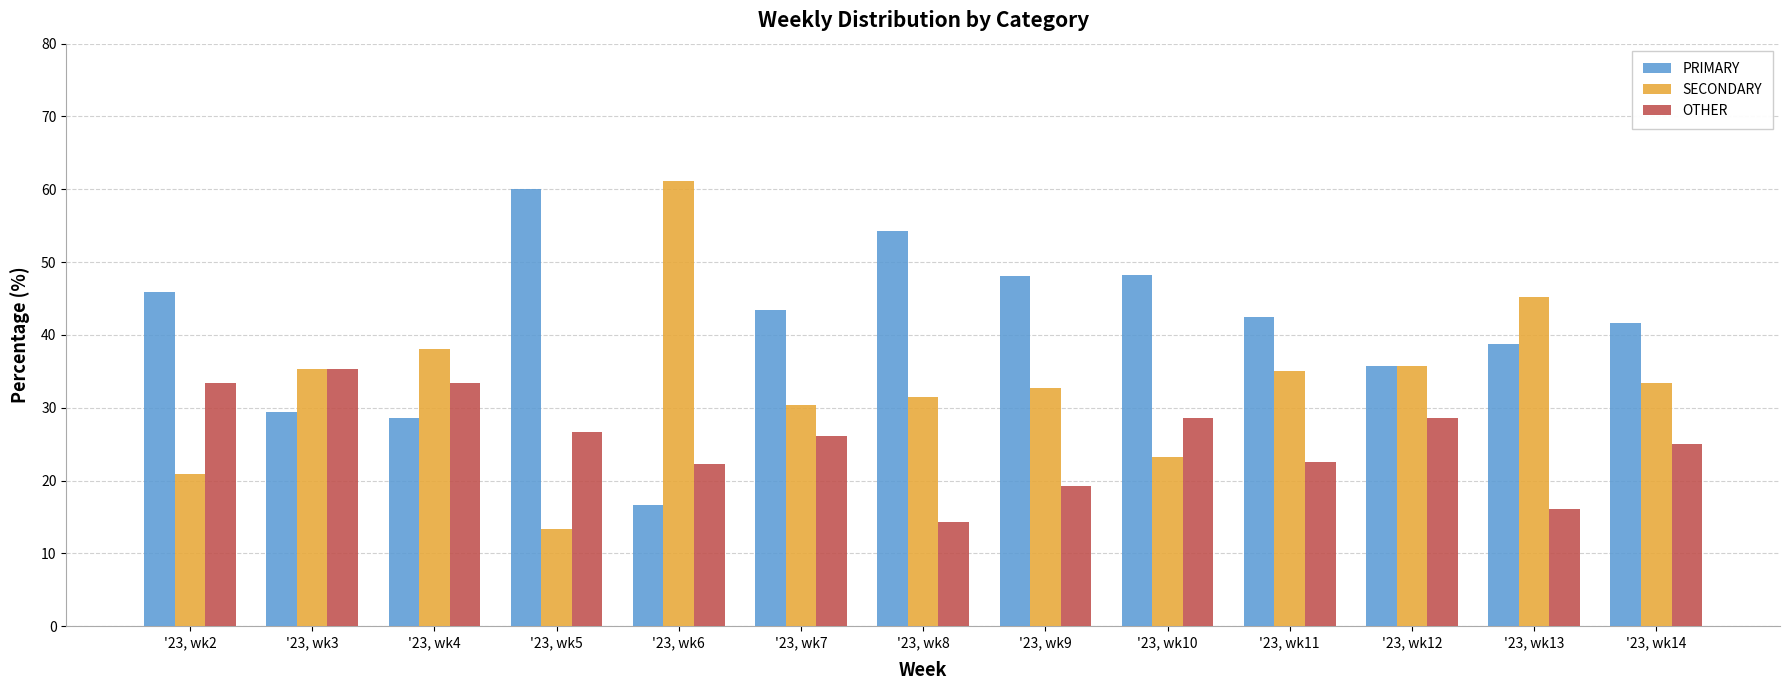

What is the difference between the highest and lowest values at '23, wk5?

46.7